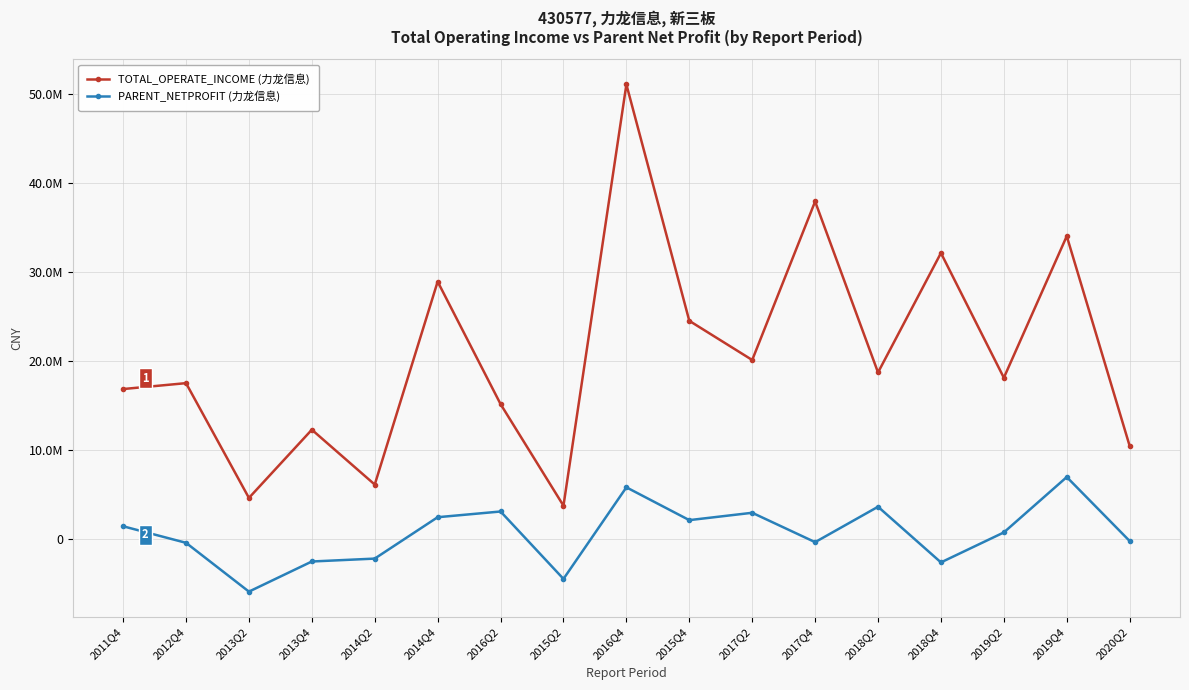

True or false: PARENT_NETPROFIT (力龙信息) and TOTAL_OPERATE_INCOME (力龙信息) intersect in this chart.

False